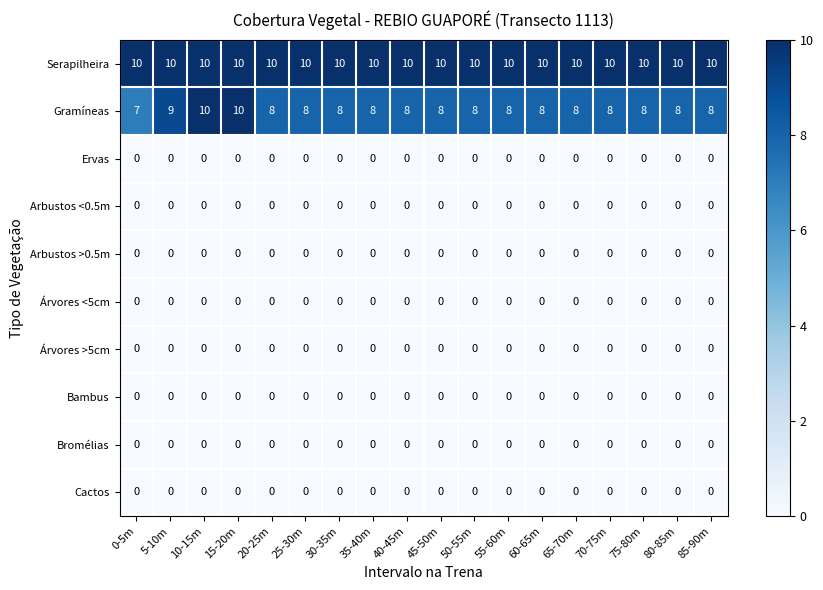

What is the greatest value displayed?

10